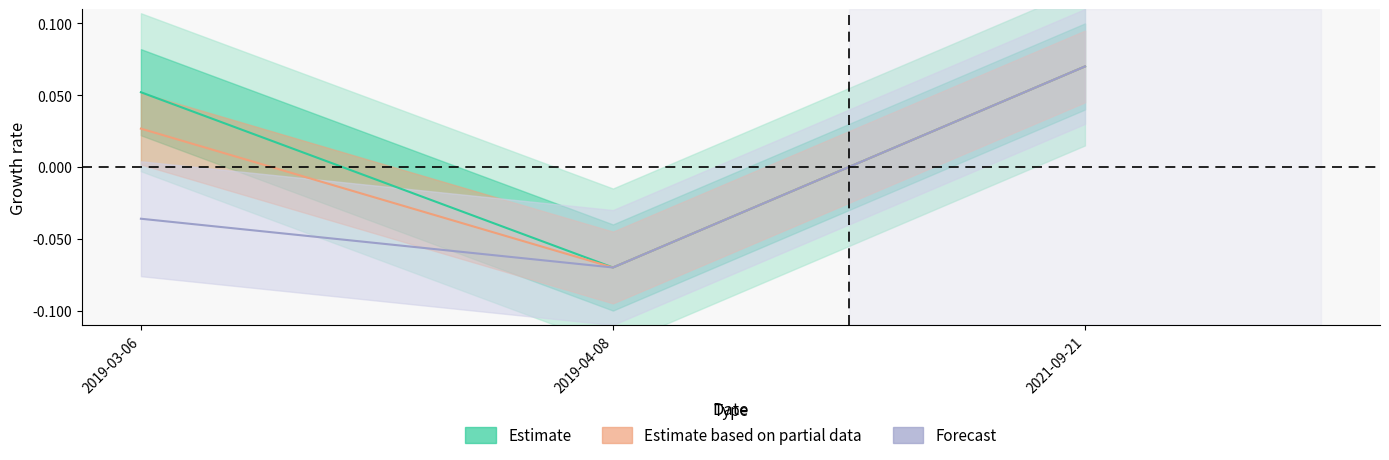

Reading left to right, what are all the values shown in this chart?

Estimate: 2019-03-06=0.1	2019-04-08=-0.1	2021-09-21=0.1
Estimate based on partial data: 2019-03-06=0.0	2019-04-08=-0.1	2021-09-21=0.1
Forecast: 2019-03-06=-0.0	2019-04-08=-0.1	2021-09-21=0.1